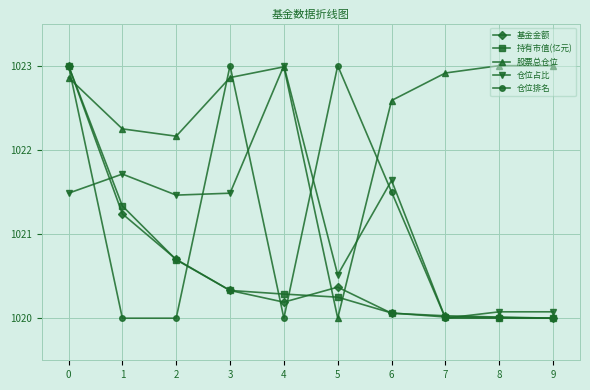

The value of 基金金额 at 2 is 324.1. True or false?

False